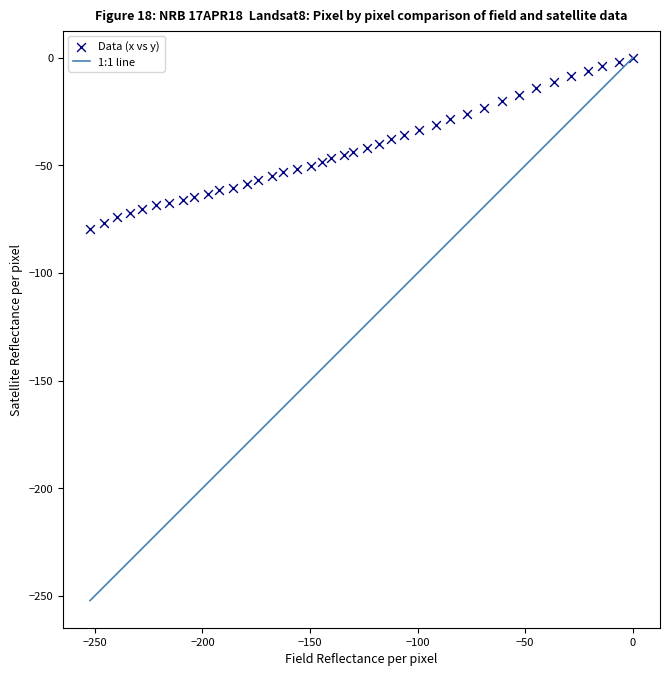

What is the range of Y values (max minus min)?

79.4